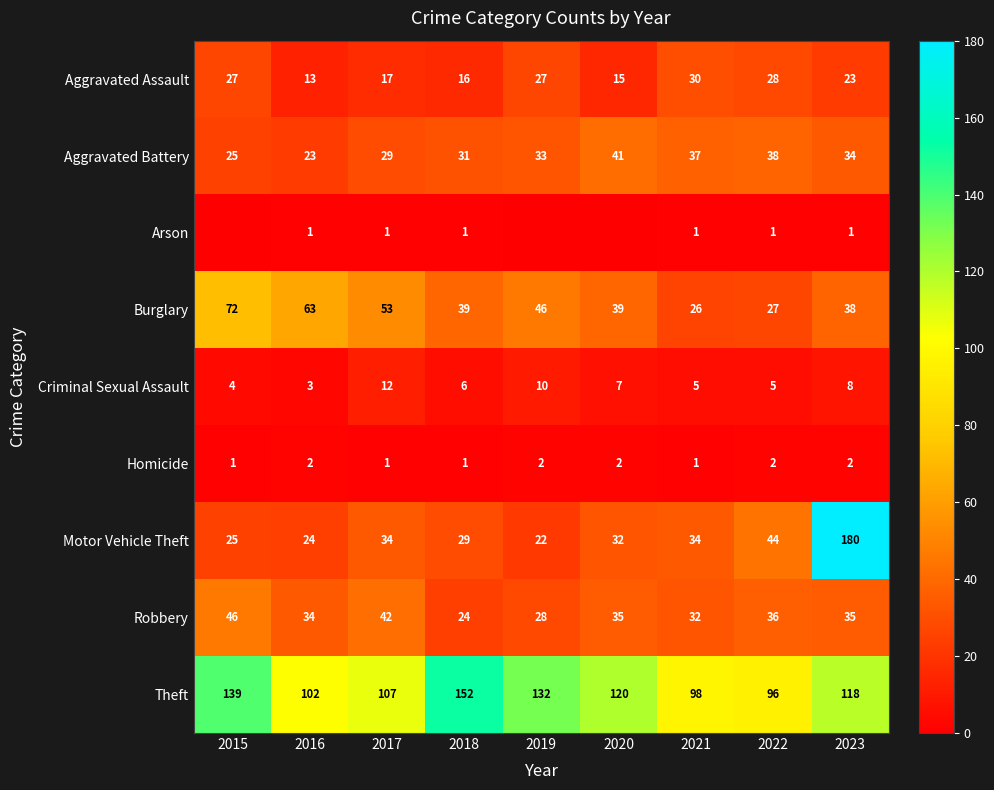

Which series changed the most between 2017 and 2021?

Burglary